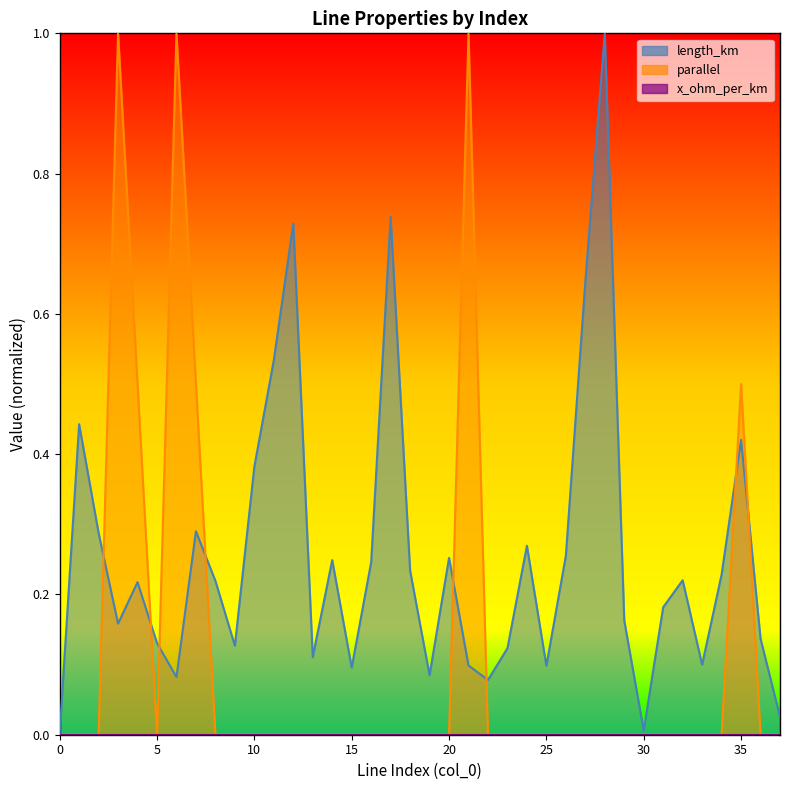

What is the average value of the parallel series?

0.1